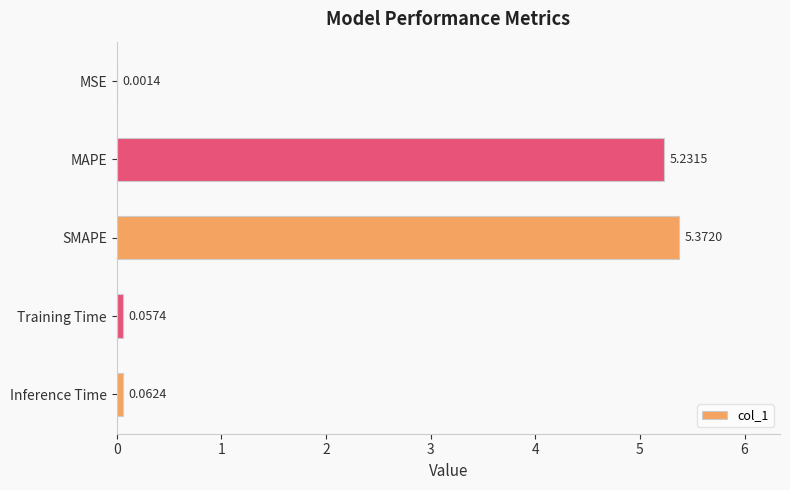

What is the change in value from SMAPE to Inference Time?

-5.3